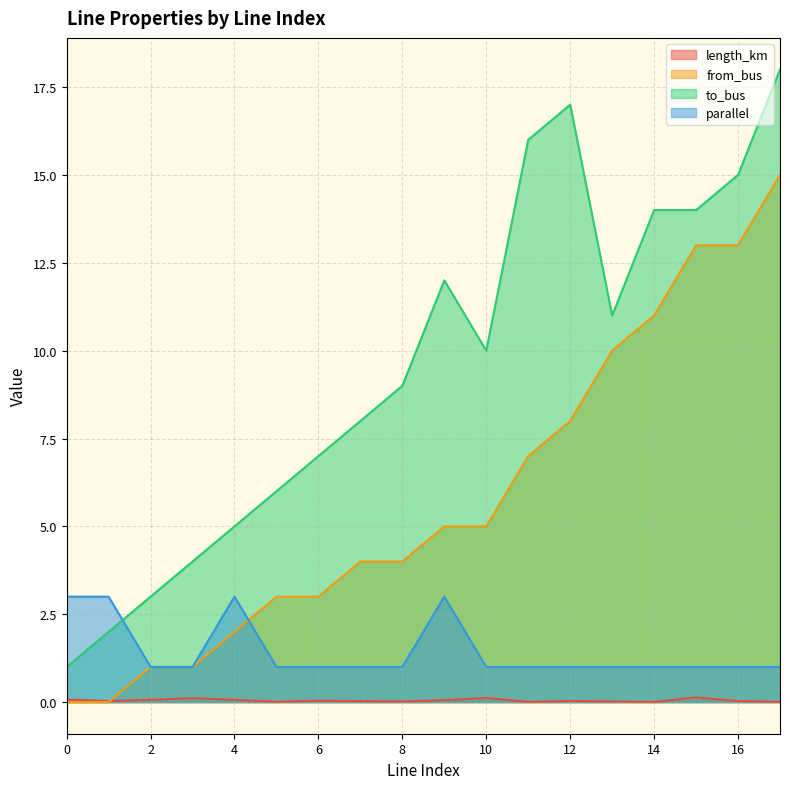

Between which two adjacent categories do parallel and from_bus first intersect?

4 and 5